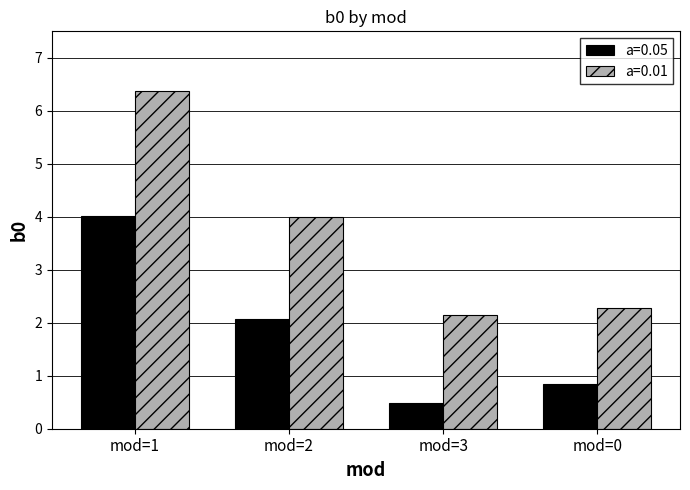

What is the highest value of the a=0.05 series?

4.0